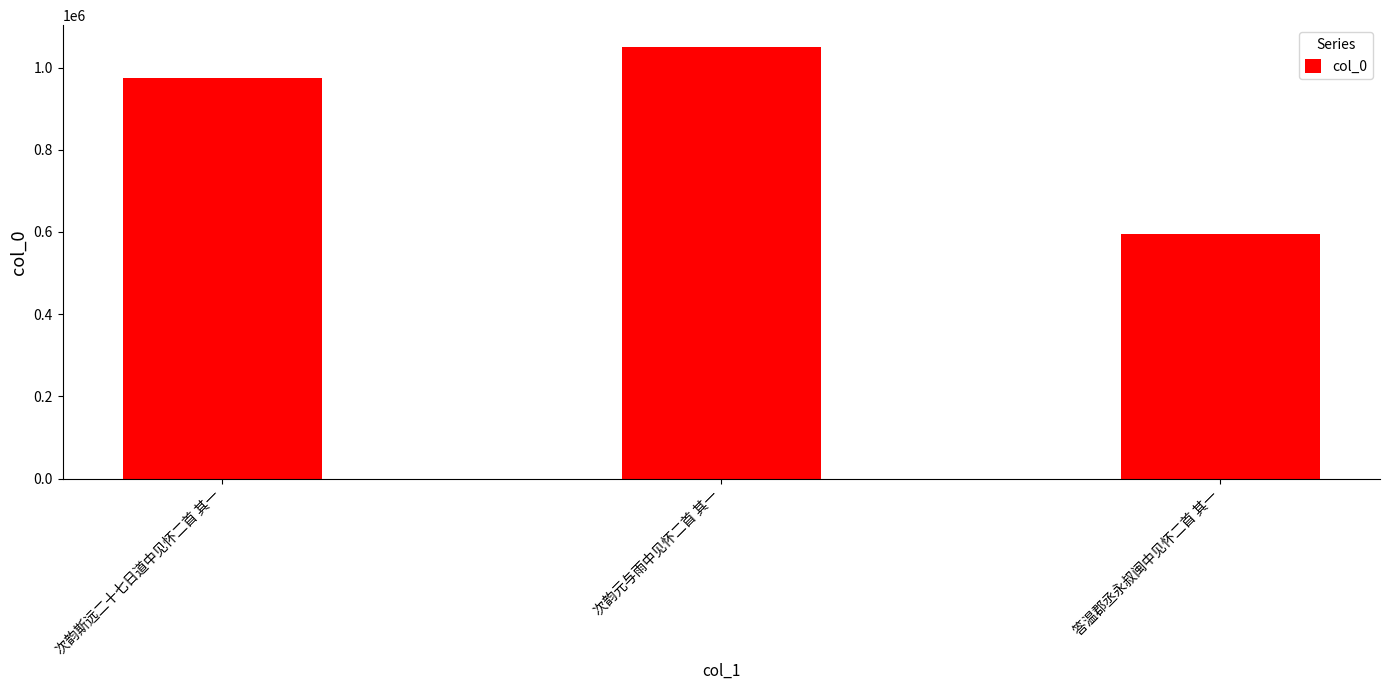

What is the minimum value shown in the chart?

594951